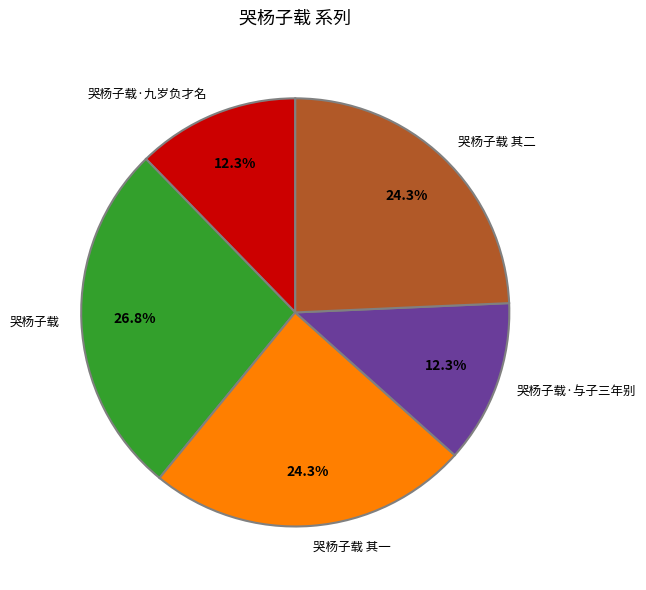

To the nearest percent, what is the combined percentage of 哭杨子载·与子三年别 and 哭杨子载 其二?

37%